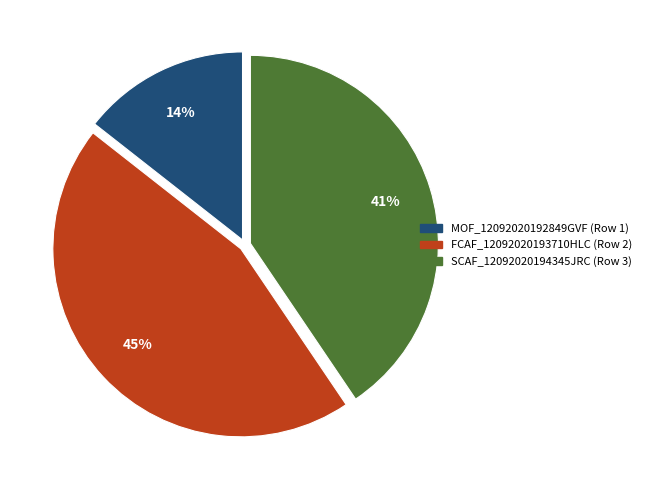

How many slices are in this pie chart?

3